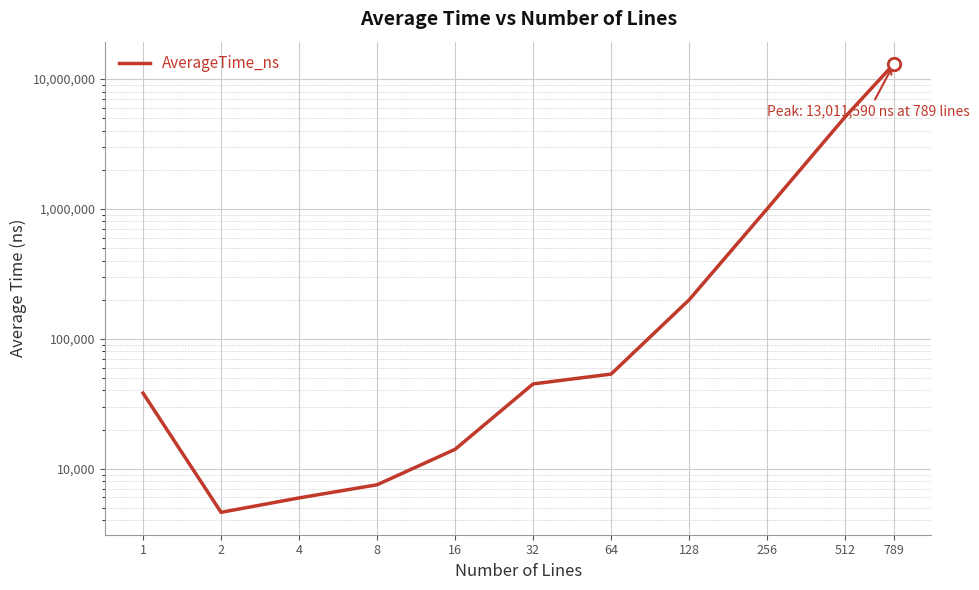

Which has a higher value, 16 or 128?

128